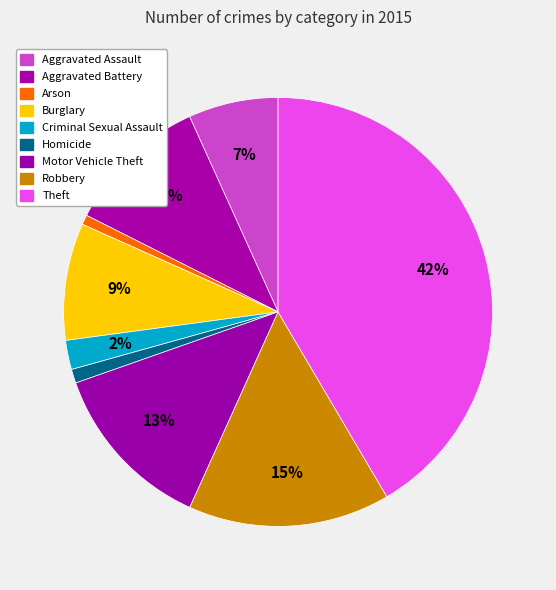

Count the number of slices in the pie.

9